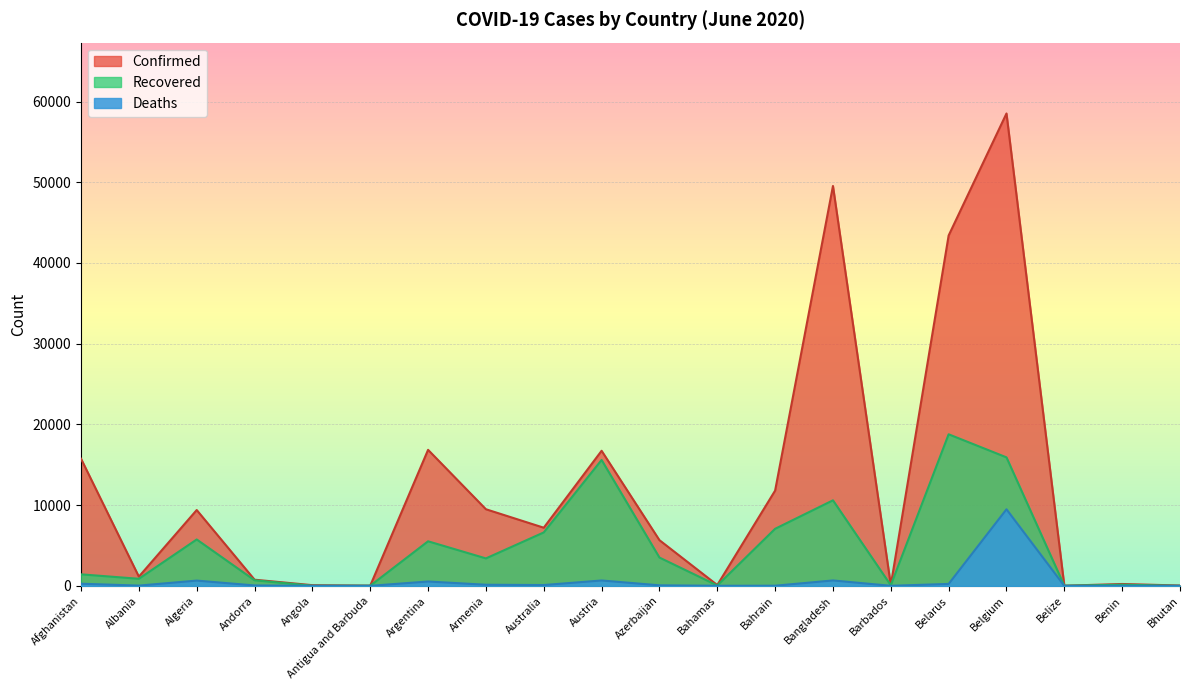

How many interior local peaks does the Recovered series have?

6